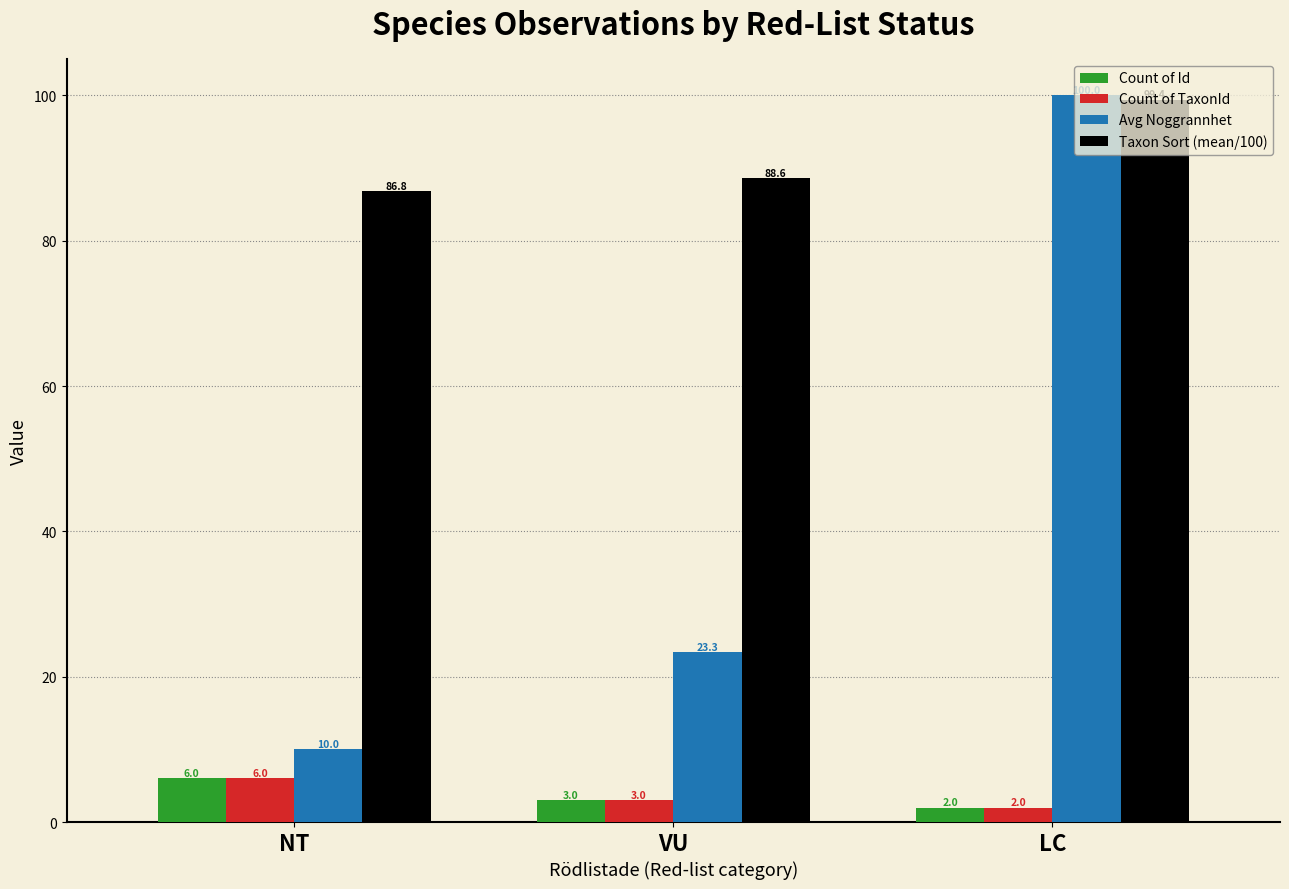

True or false: Count of TaxonId has a value of 3.0 at VU.

True